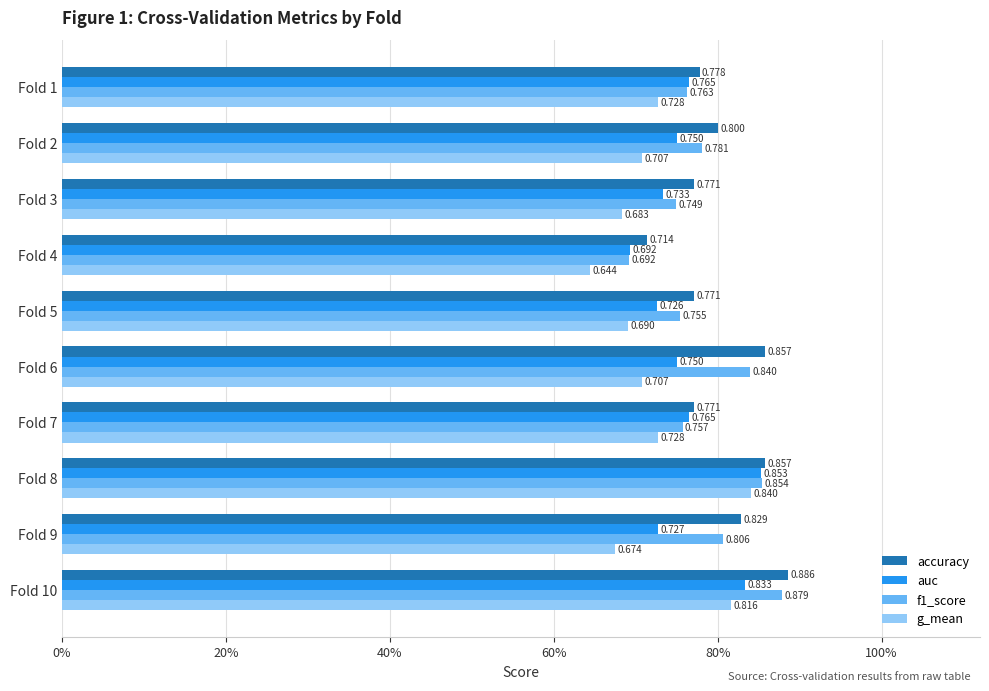

What are all the series names shown in the legend?

accuracy, auc, f1_score, g_mean